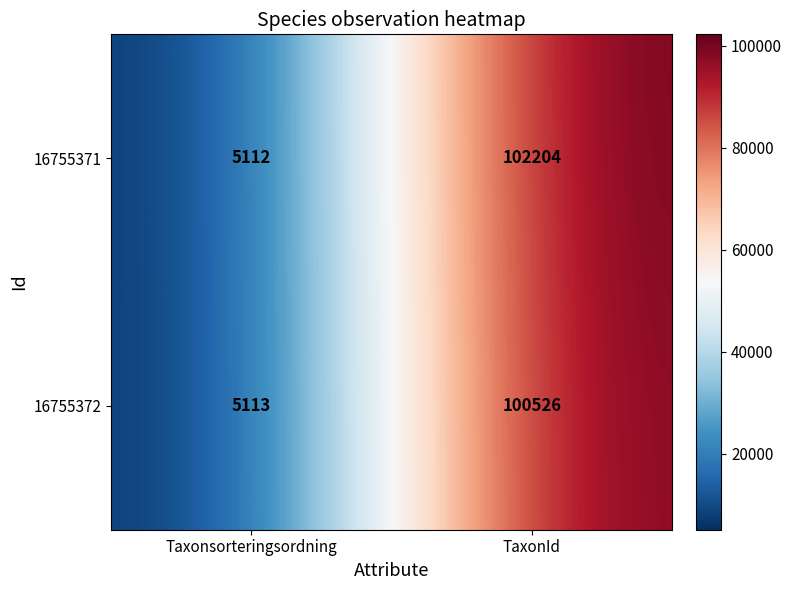

True or false: 16755371 has a value of 102204 at TaxonId.

True